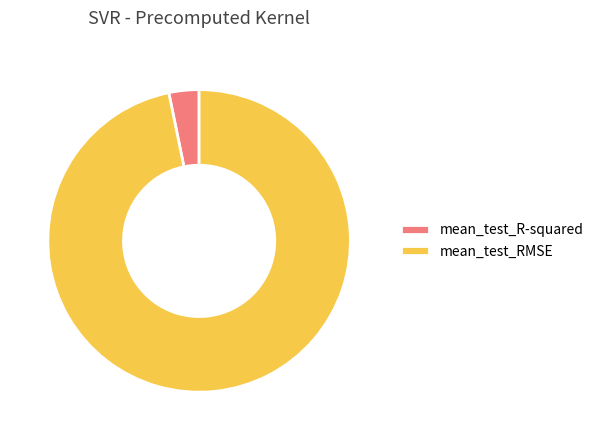

Is the sum of mean_test_R-squared and mean_test_RMSE greater than half?

Yes